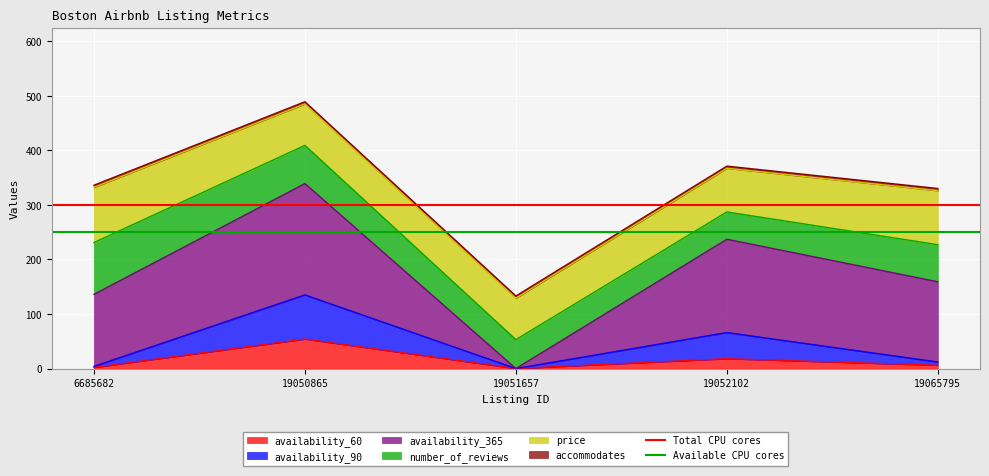

True or false: Available CPU cores has a value of 171 at 19050865.

False